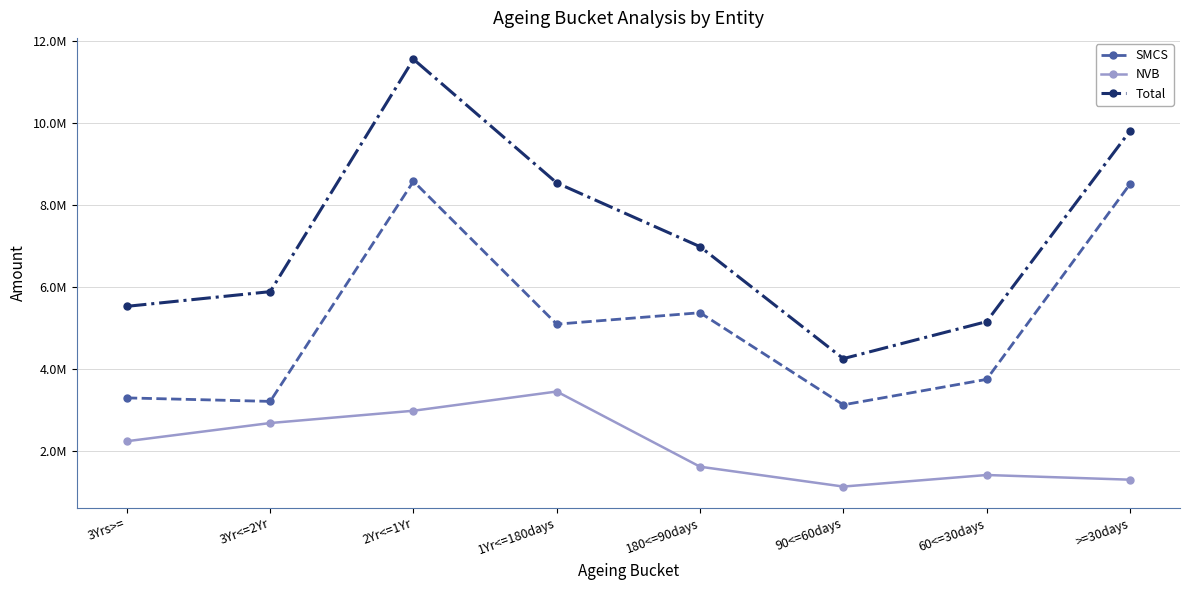

What is the sum of all Total values?

57672602